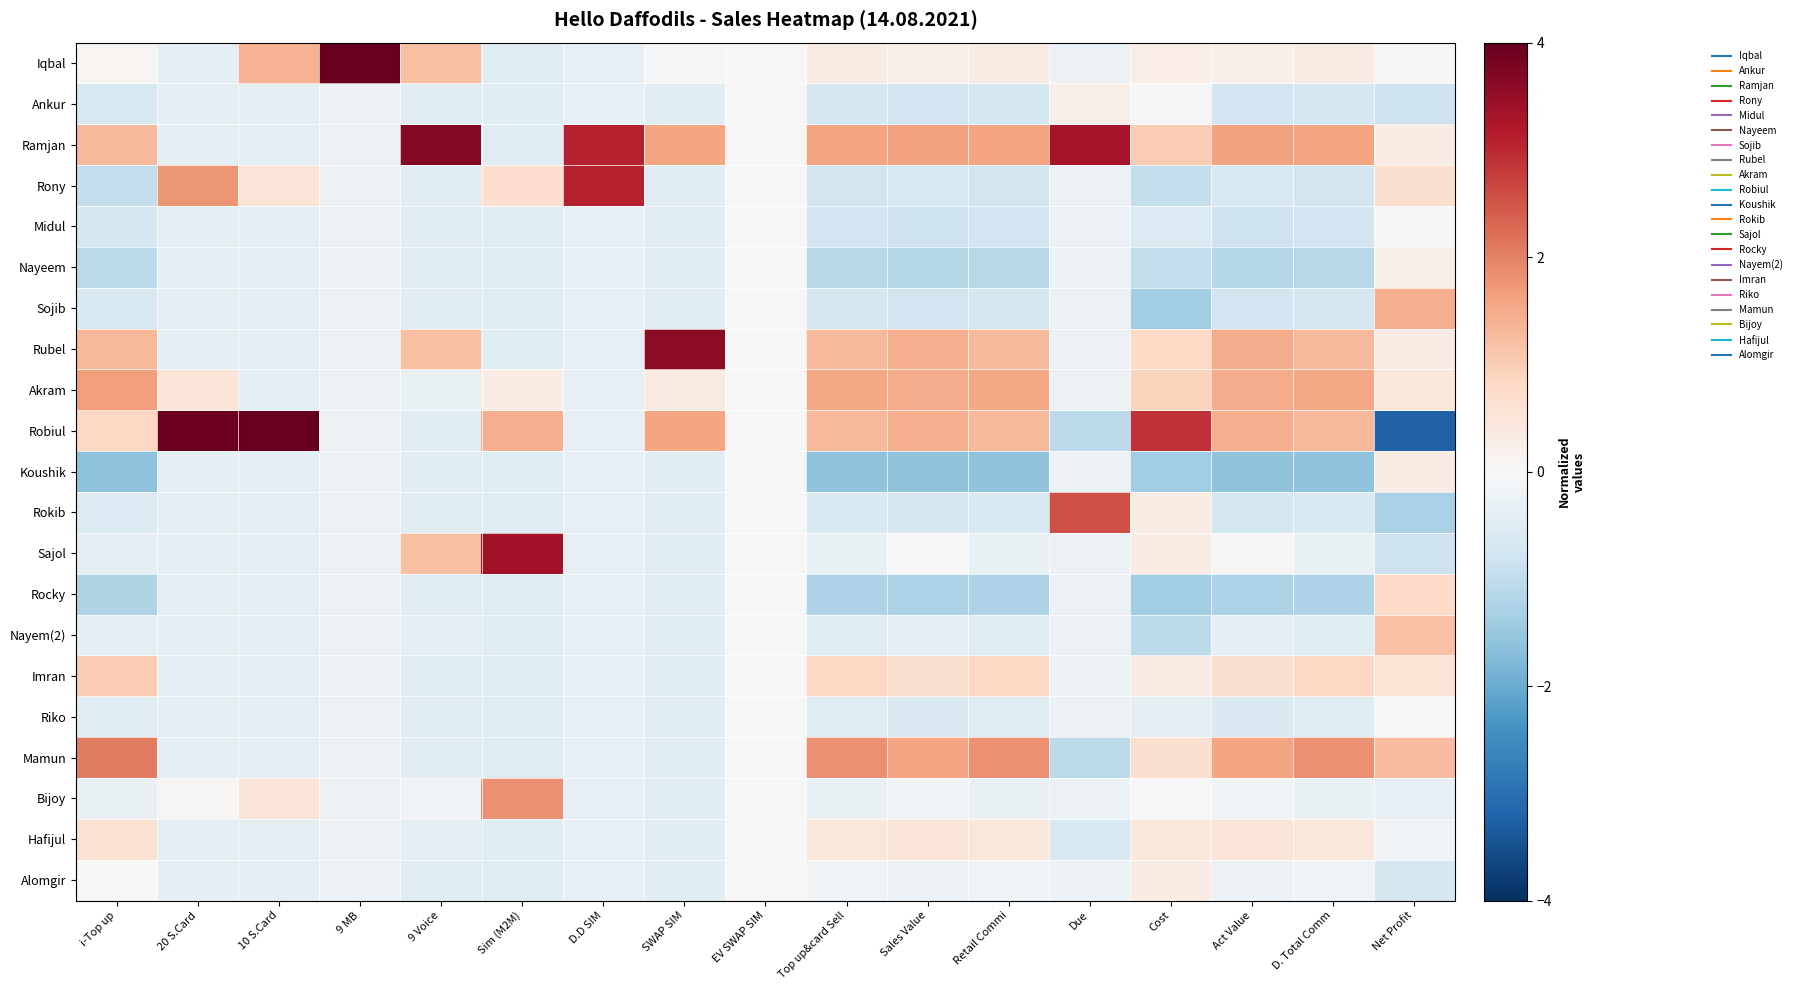

Between 10 S.Card and Net Profit, which series saw the biggest shift?

Robiul